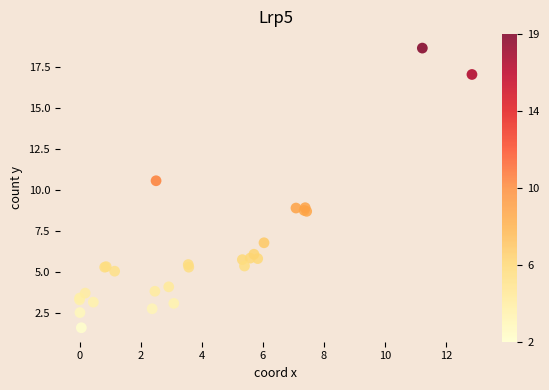

What Y value in the scatter plot is closest to 10?

10.6